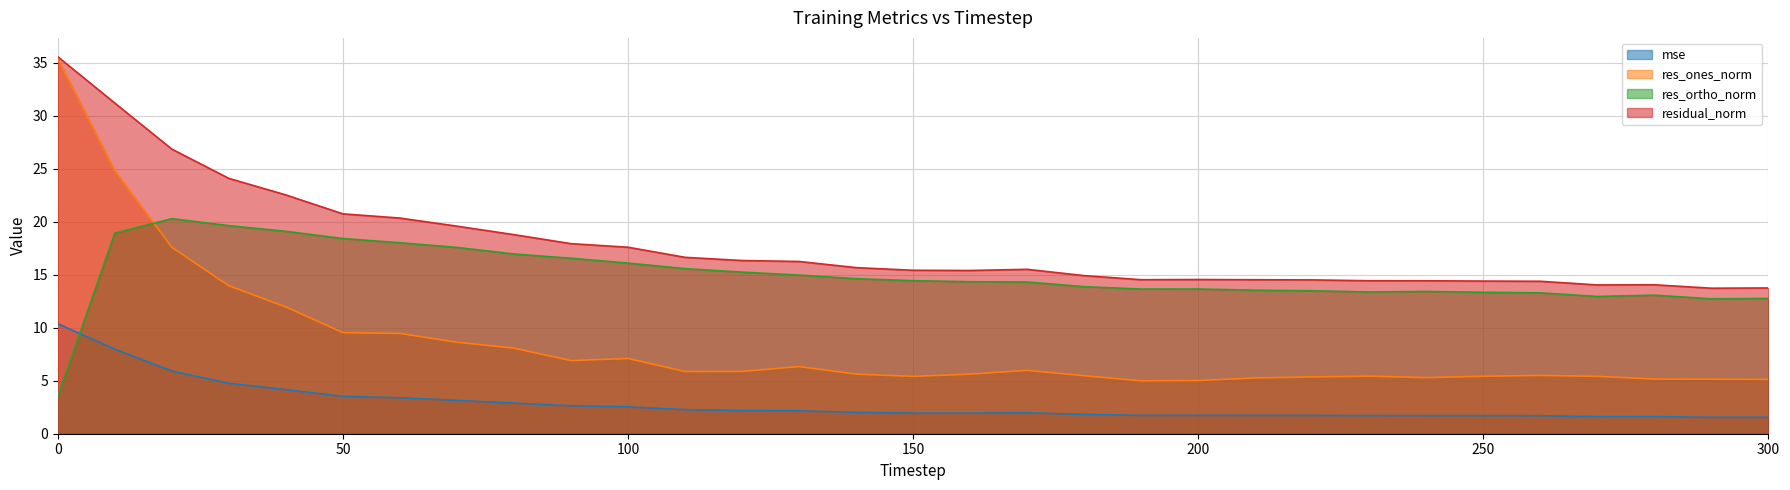

At which label does res_ones_norm reach its minimum?

190